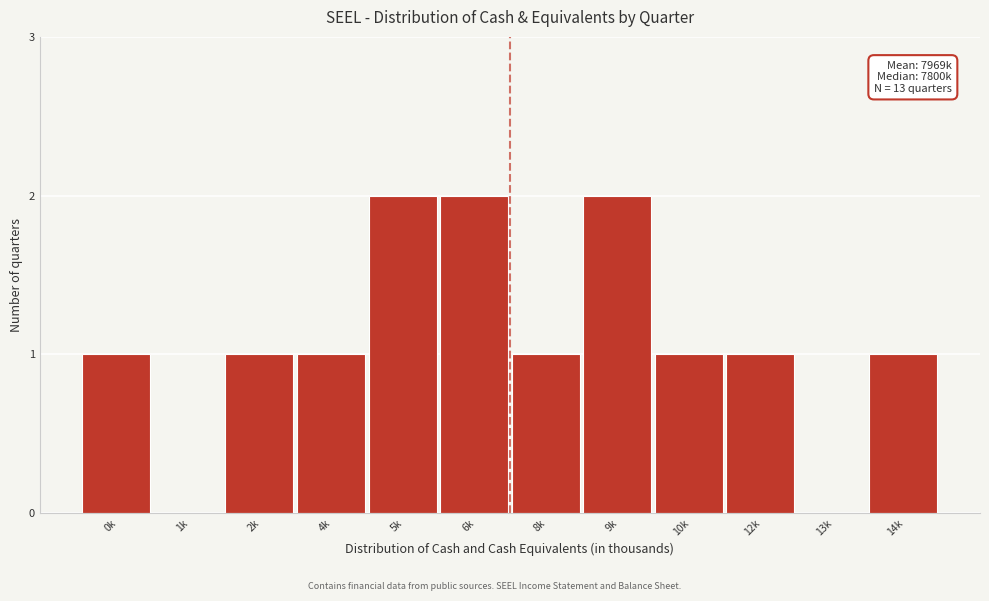

Reading left to right, extract all data points from this chart.

0k=1	1k=0	2k=1	4k=1	5k=2	6k=2	8k=1	9k=2	10k=1	12k=1	13k=0	14k=1